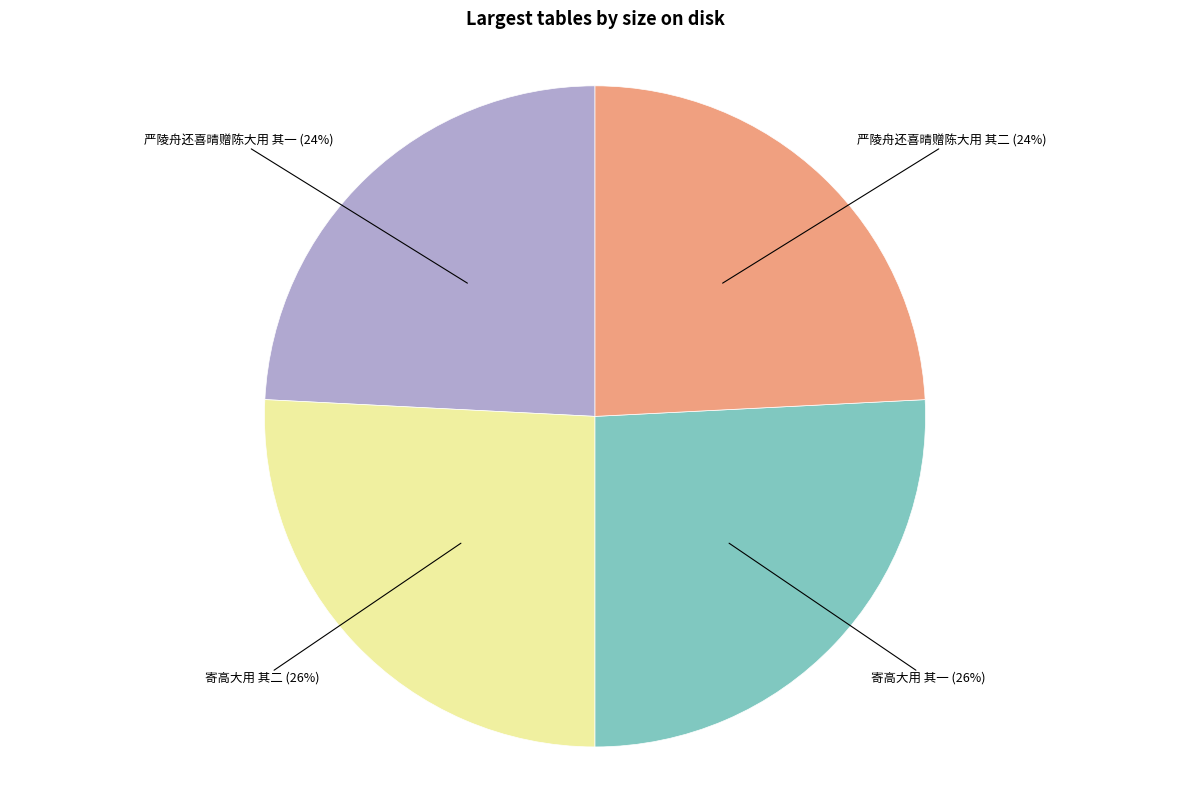

True or false: 寄高大用 其一 accounts for 20% of the total.

False